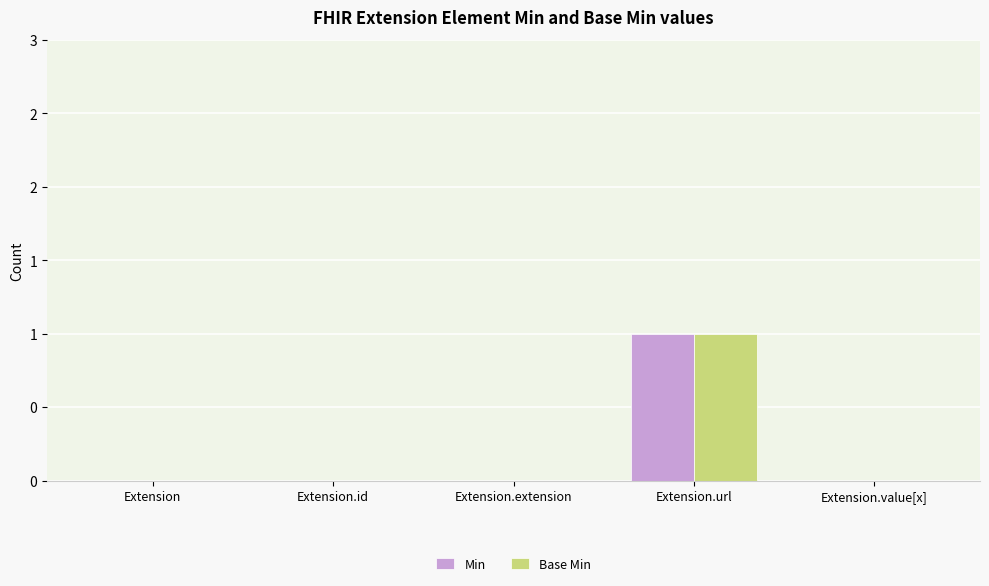

What are all the series names shown in the legend?

Min, Base Min